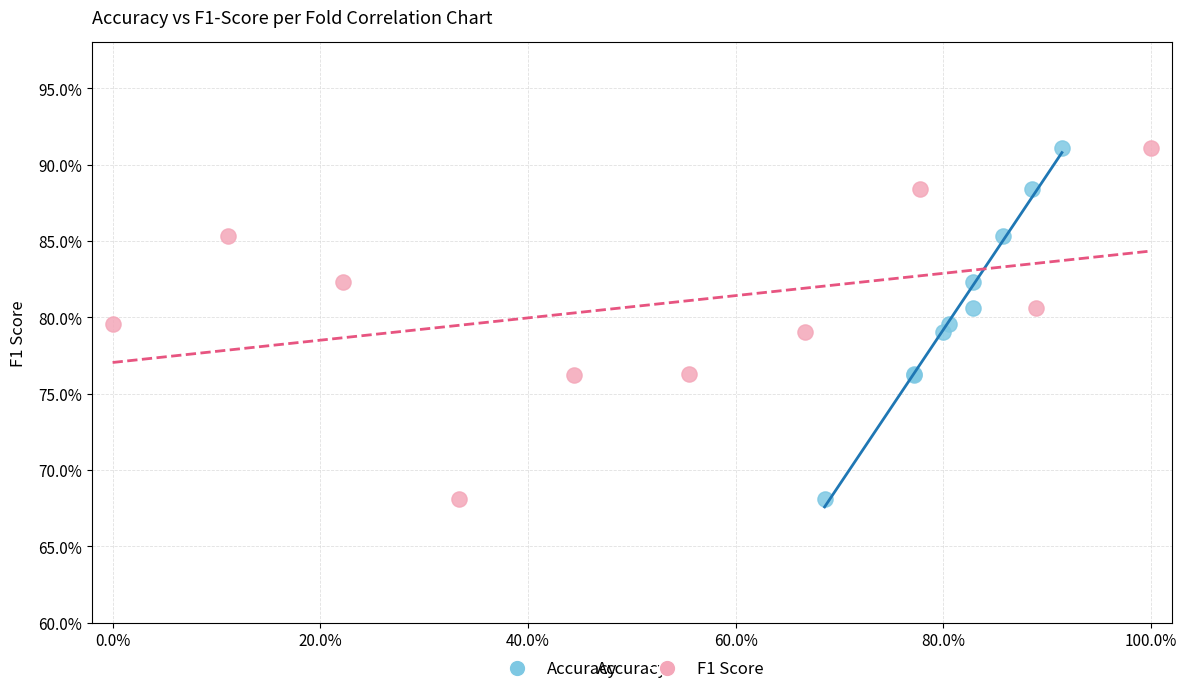

What are all the series names shown in the legend?

Accuracy, F1 Score